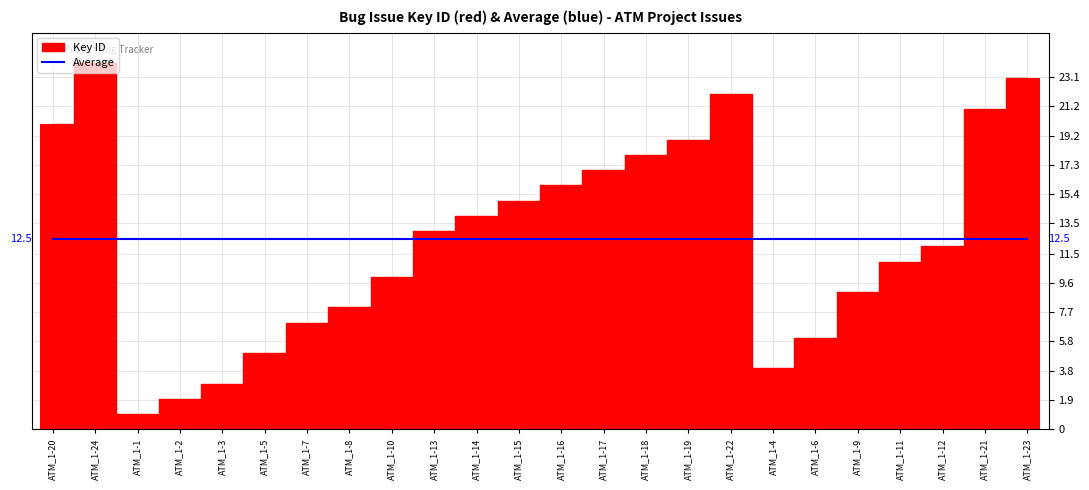

Which label corresponds to the smallest value in the chart?

ATM_1-1